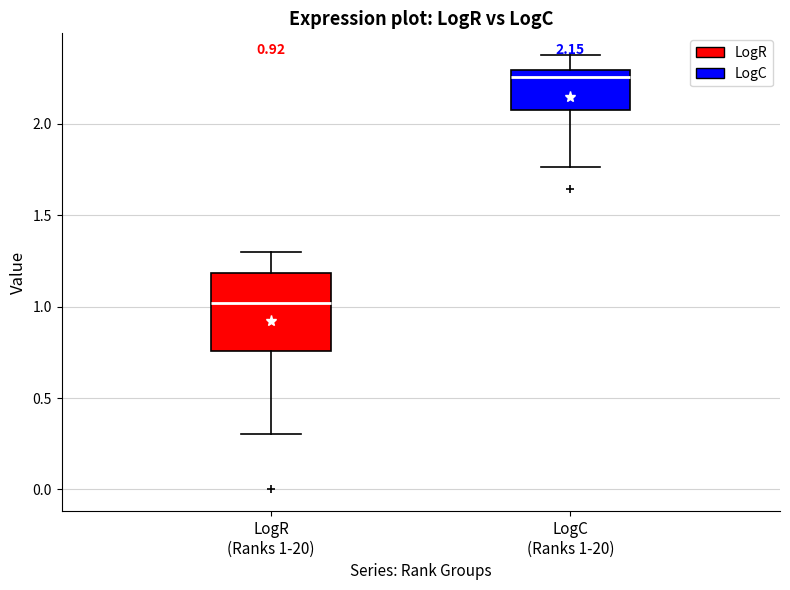

Which box's median line is the highest?

LogC (Ranks 1-20)